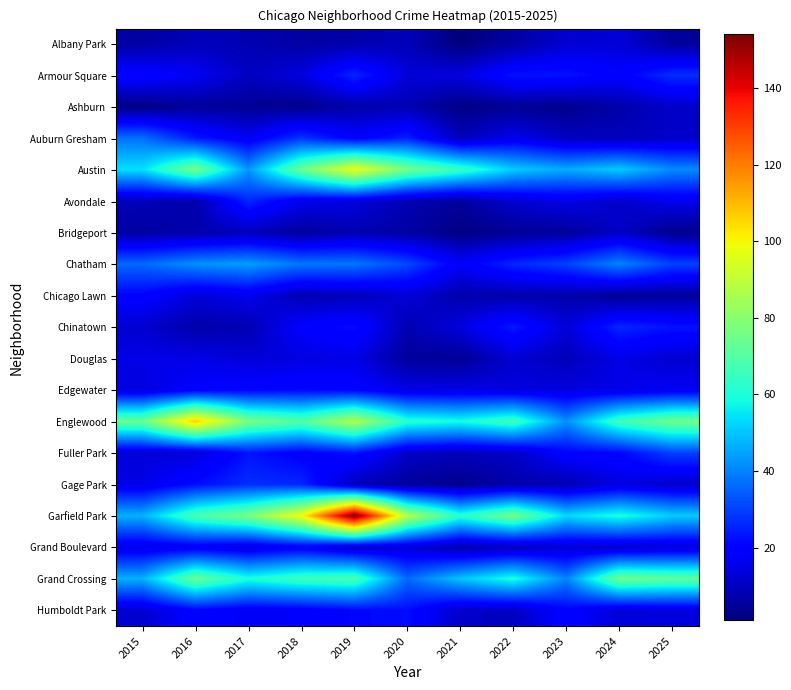

Rank the series by their maximum value, from lowest to highest.

Ashburn, Bridgeport, Albany Park, Douglas, Grand Boulevard, Chicago Lawn, Edgewater, Humboldt Park, Avondale, Chinatown, Armour Square, Gage Park, Fuller Park, Auburn Gresham, Chatham, Grand Crossing, Austin, Englewood, Garfield Park